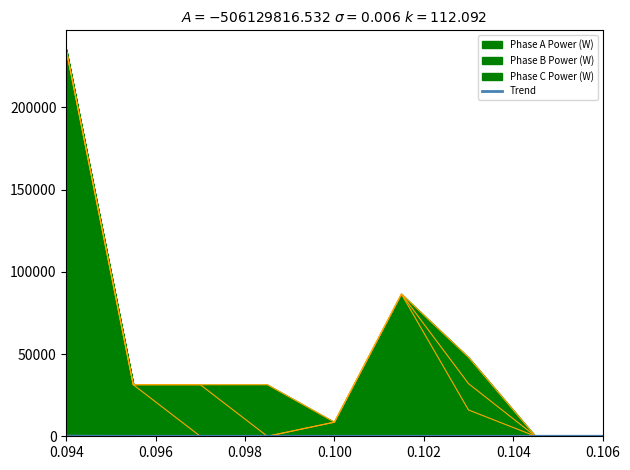

How many times do Phase C Power (W) and Phase A Power (W) cross each other?

1